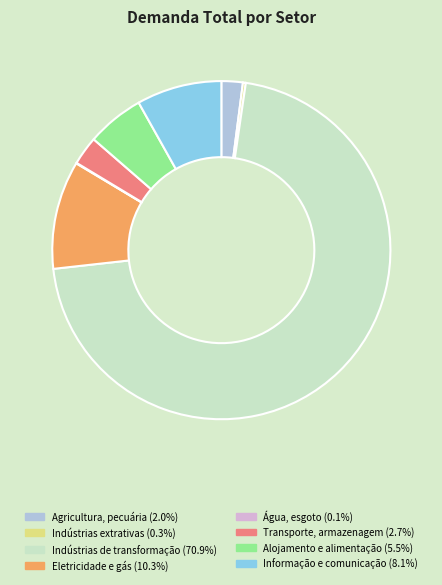

Which category accounts for the majority?

Indústrias de transformação